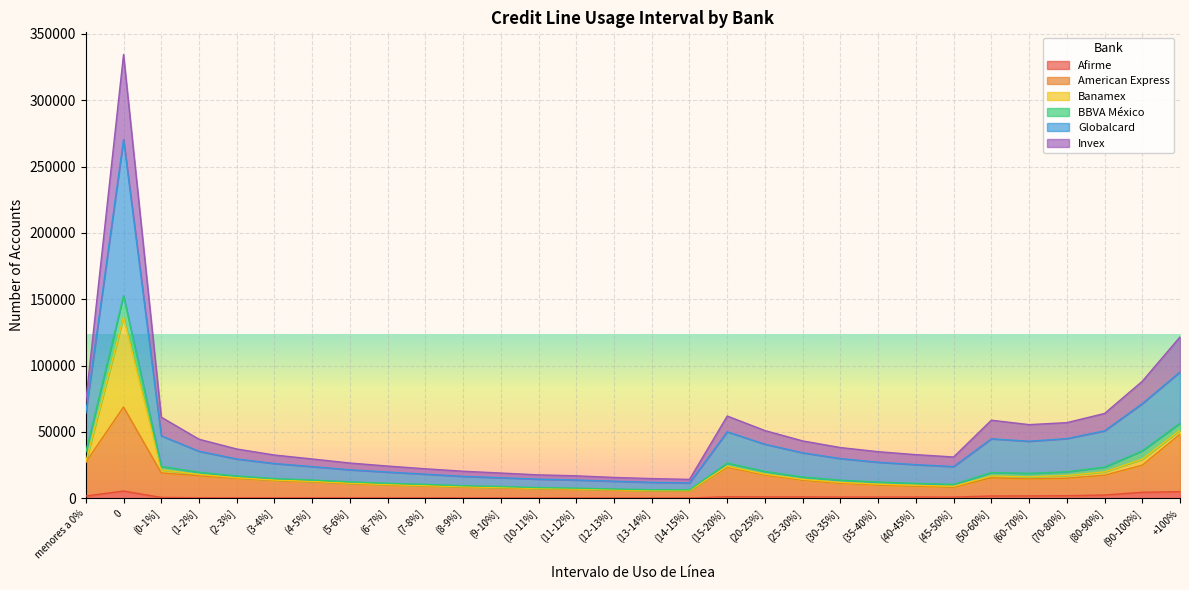

Read the American Express value at (3-4%], to the nearest 50.

13450